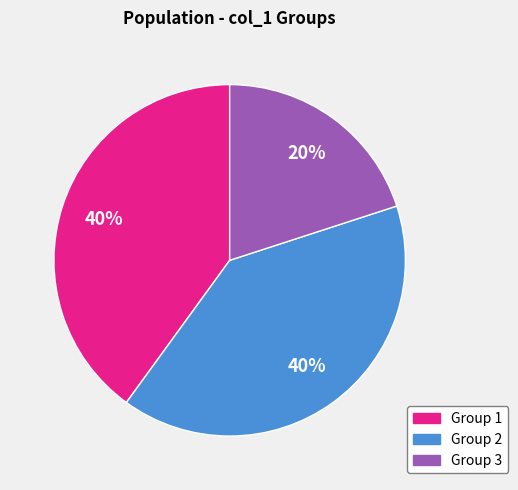

Is there any slice that represents more than half of the pie?

No